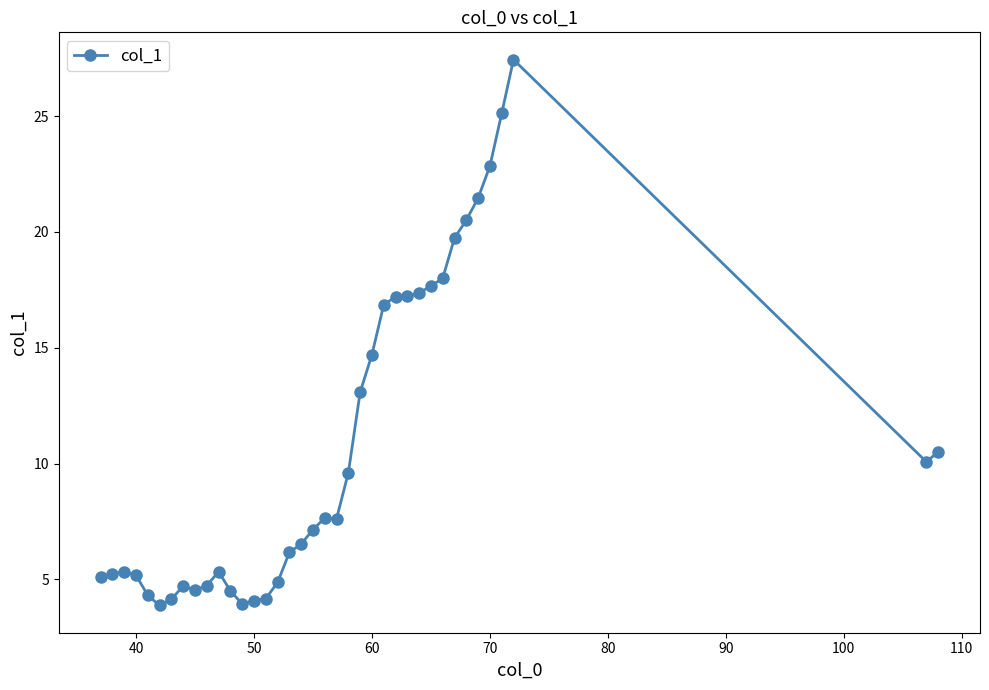

What is the difference between the maximum and minimum values?

23.6